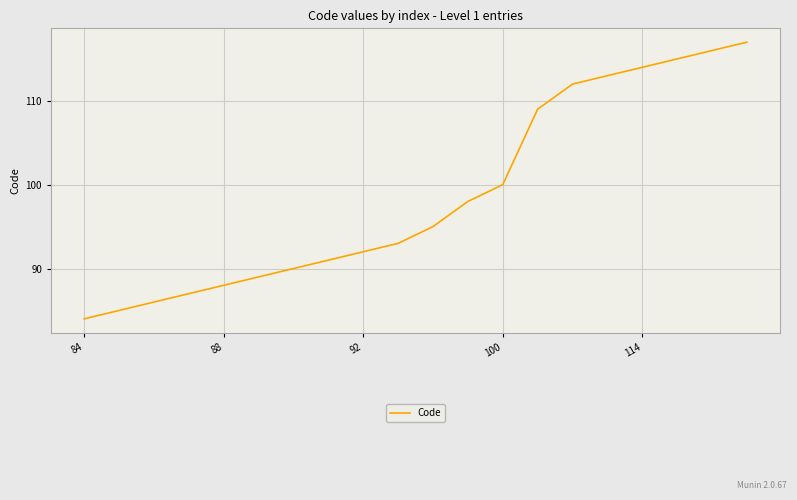

What is the maximum value shown in the chart?

117